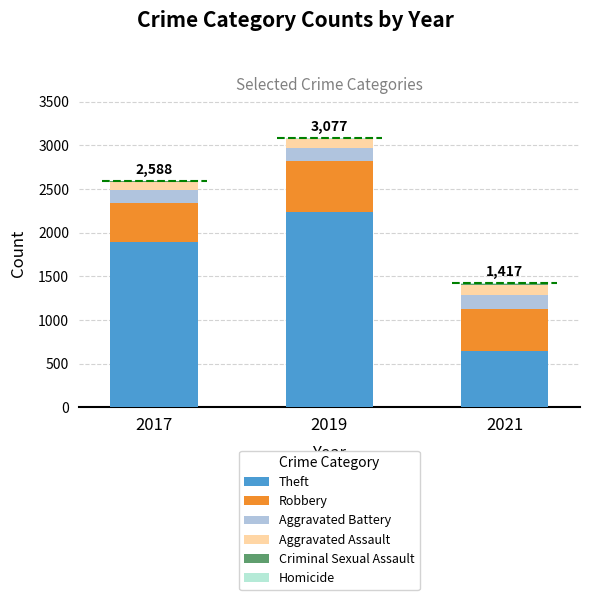

At which label is Theft closest to 1436?

2017